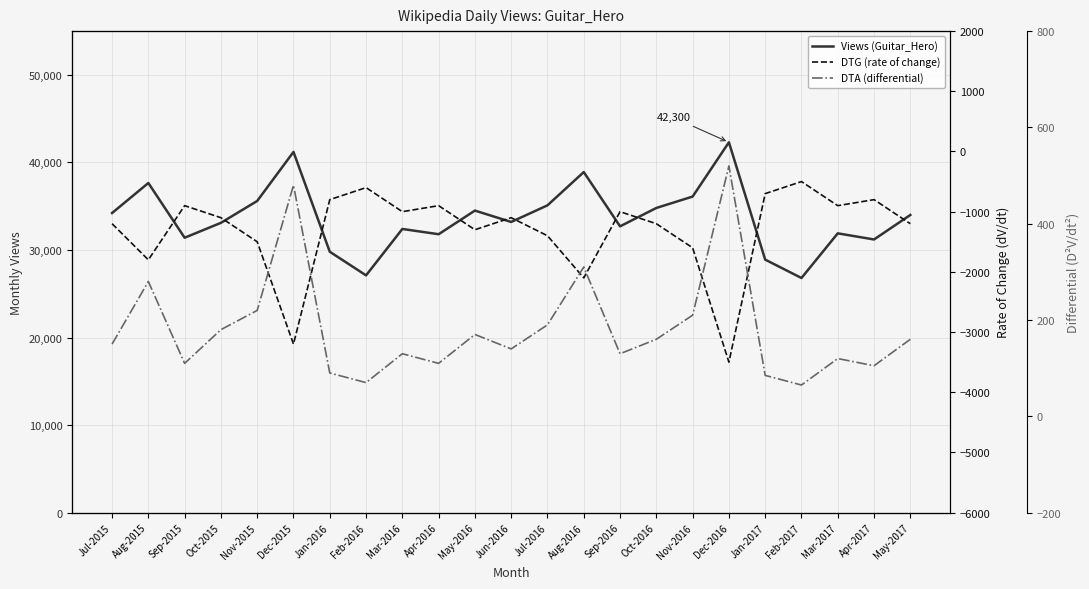

True or false: DTG (rate of change) and DTA (differential) intersect in this chart.

False